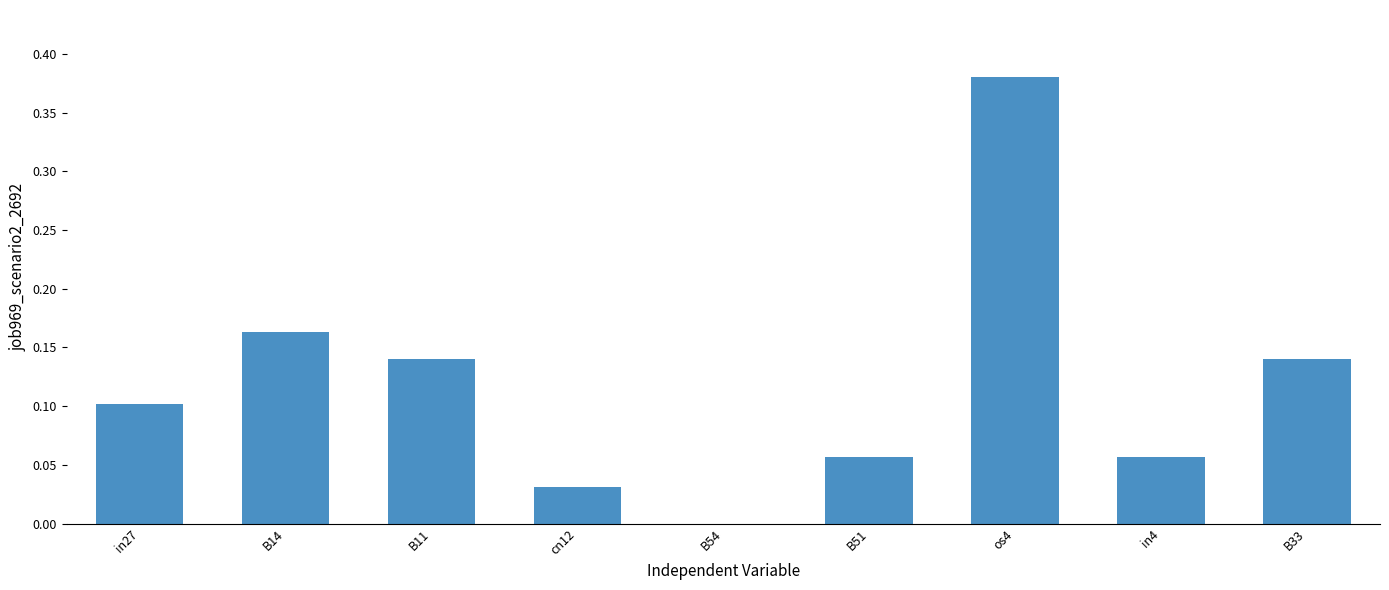

Which category has the highest value across all series?

os4